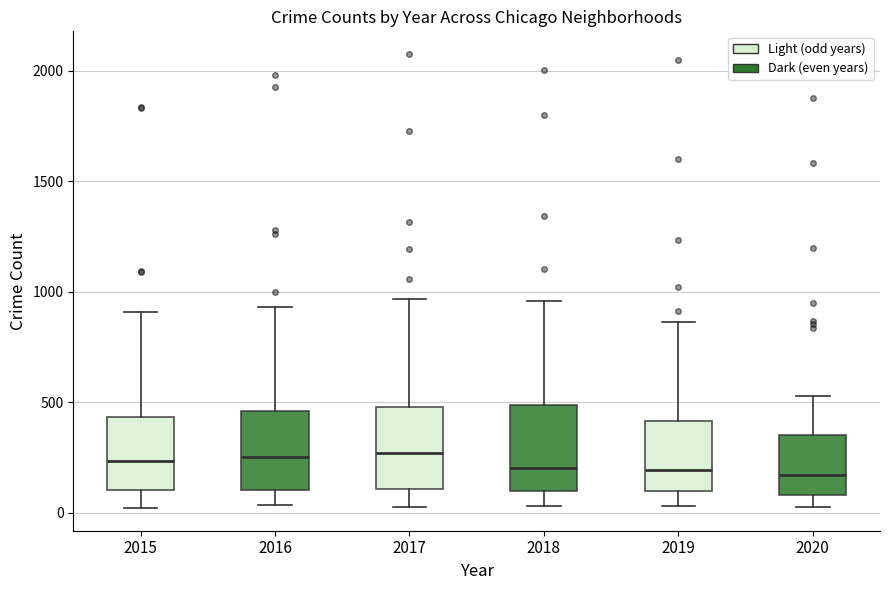

Where is the lower edge of the box at x = 2019 on the y-axis? The values are not printed on the chart, so give them approximately, as read against the axis.

100